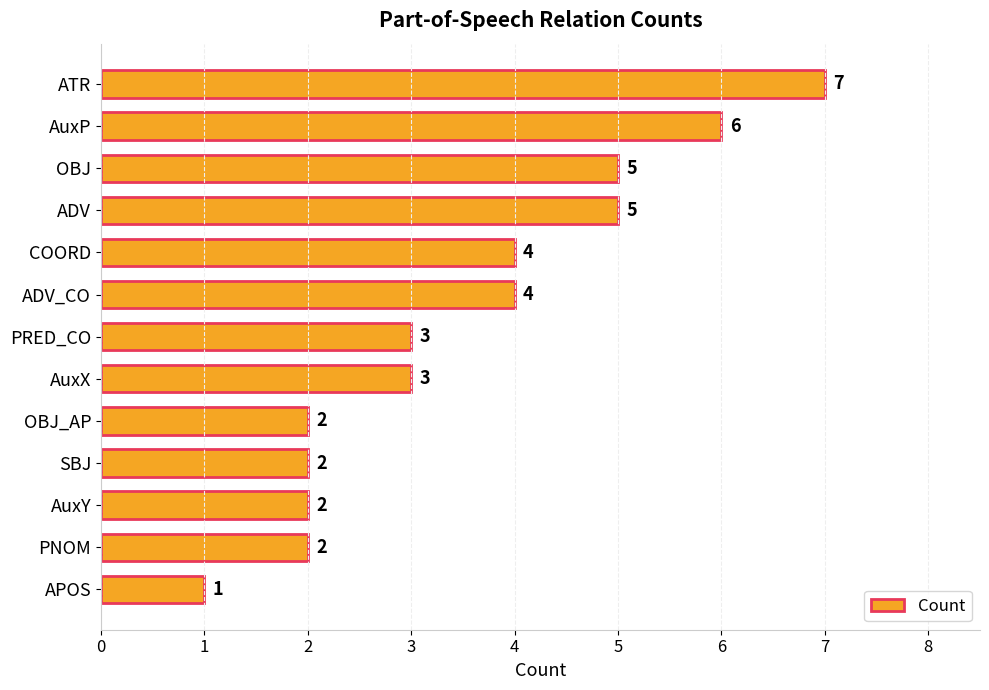

Count the values in the range 2 to 5.

10